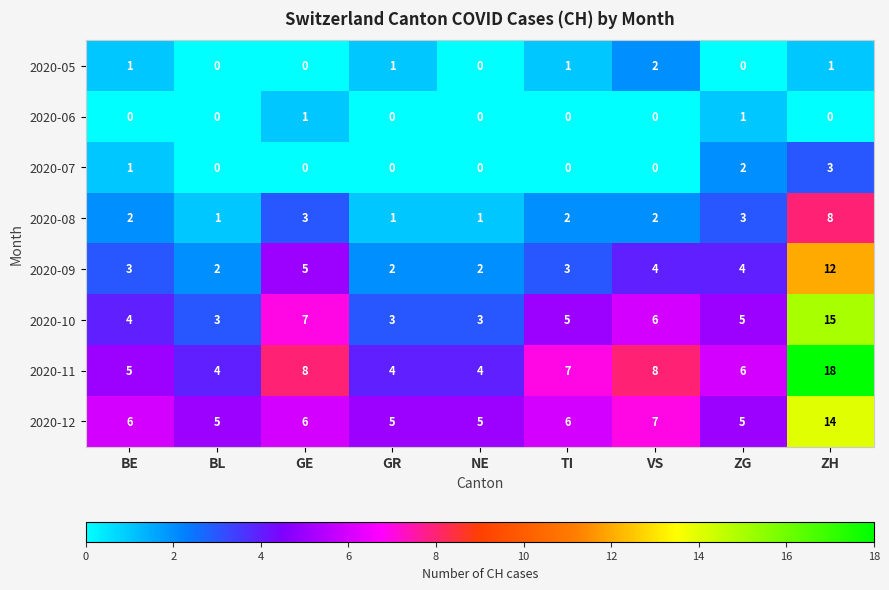

What is the difference between the 2020-12 values at ZH and BE?

8